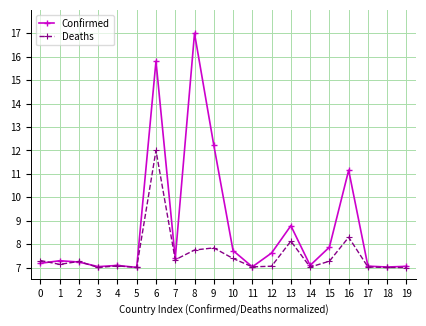

What are all the series names shown in the legend?

Confirmed, Deaths